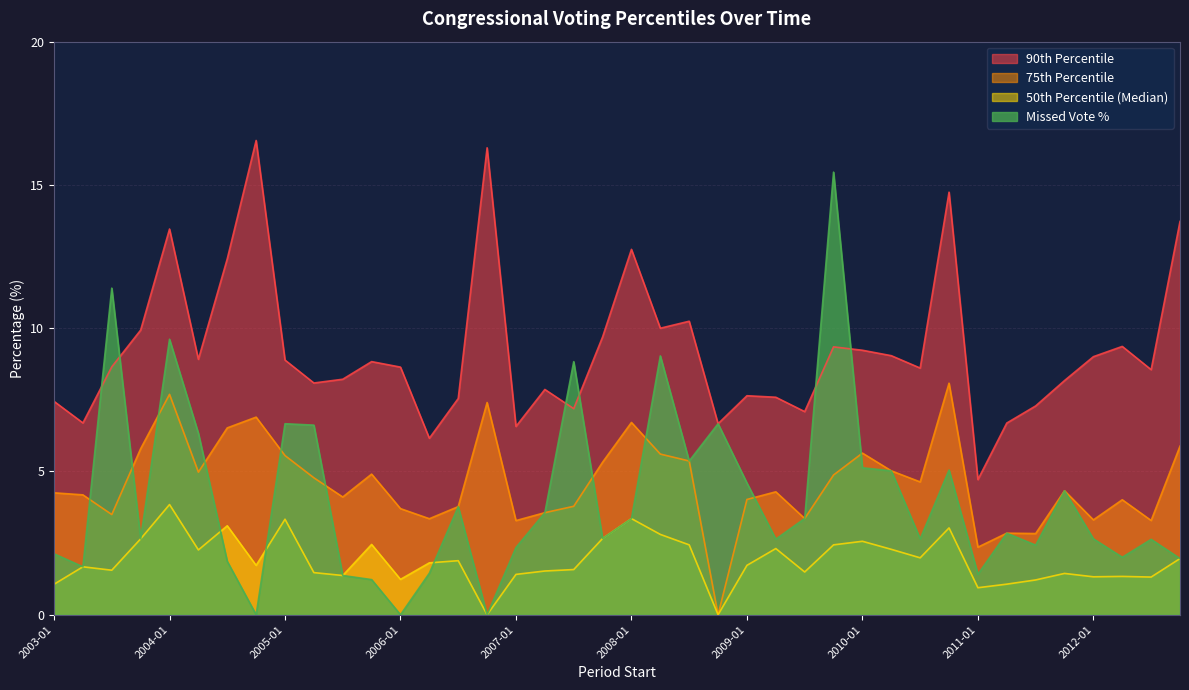

What is the maximum value shown in the chart?

16.6